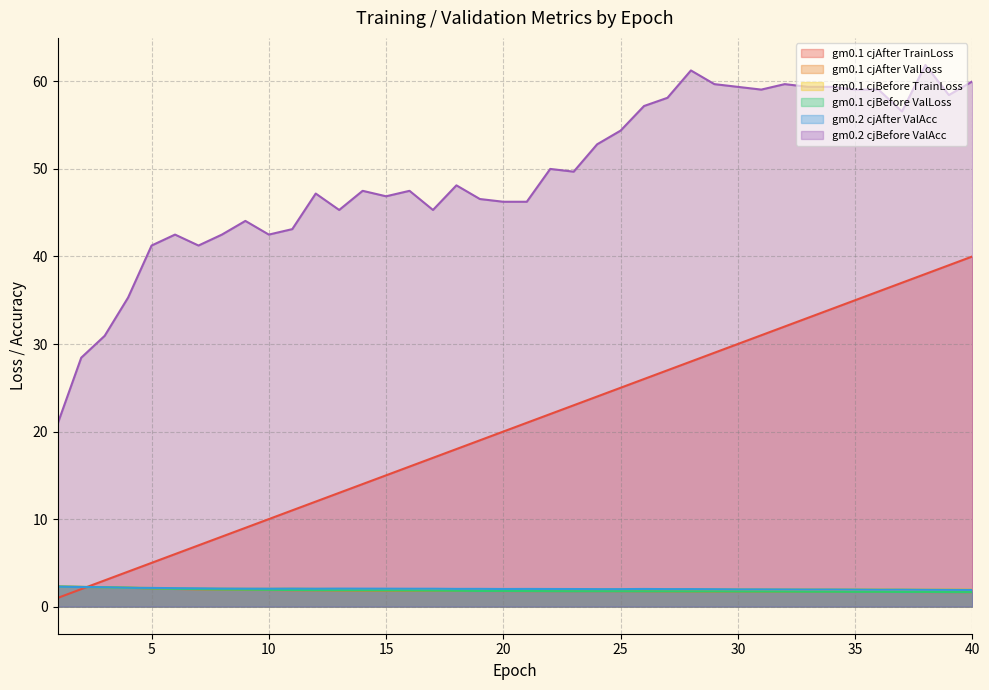

At how many categories does at least one series exceed 28?

39